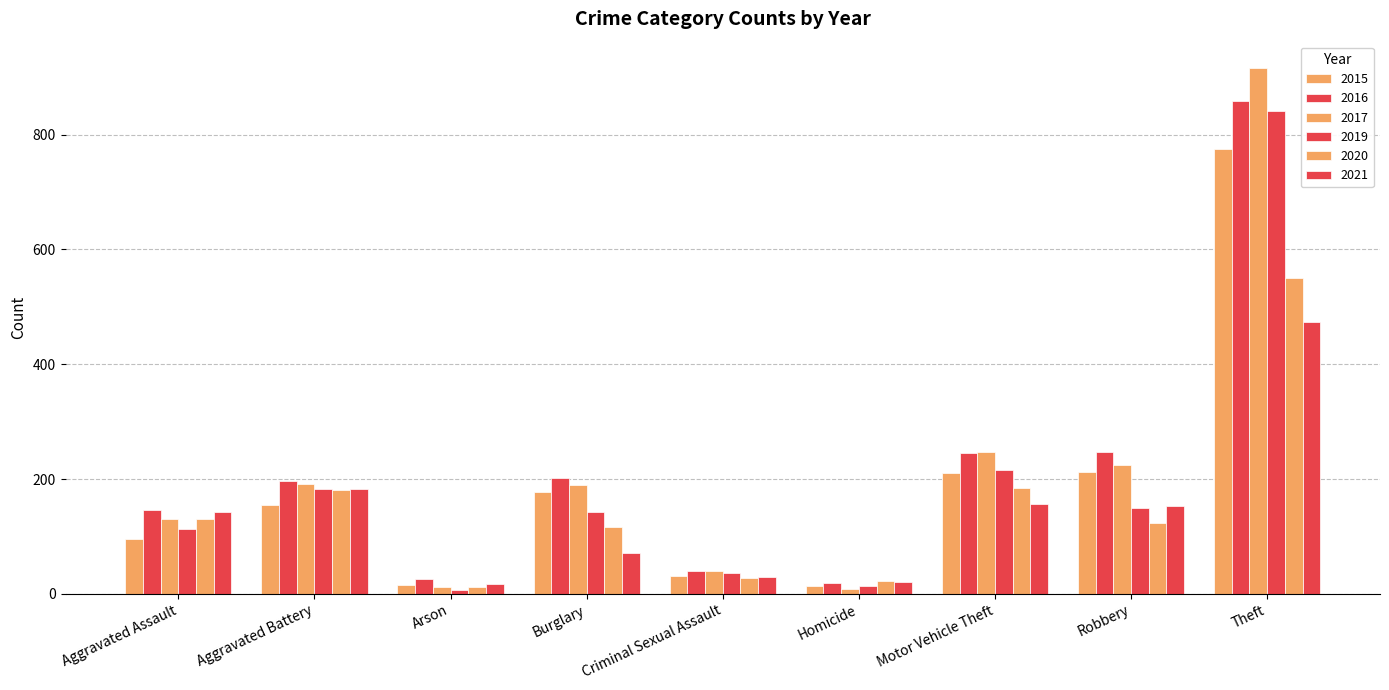

What is the sum of the 2019 values at Aggravated Battery and Aggravated Assault?

295